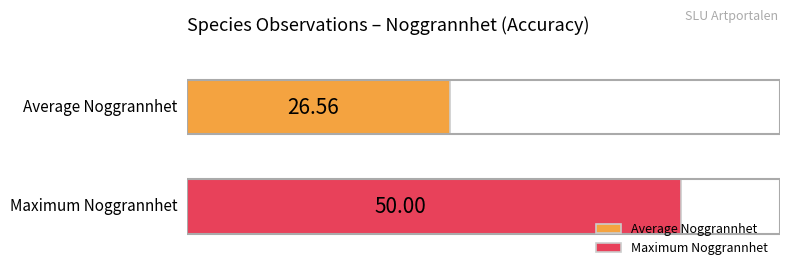

List the series in order of their peak value, lowest first.

Average Noggrannhet, Maximum Noggrannhet